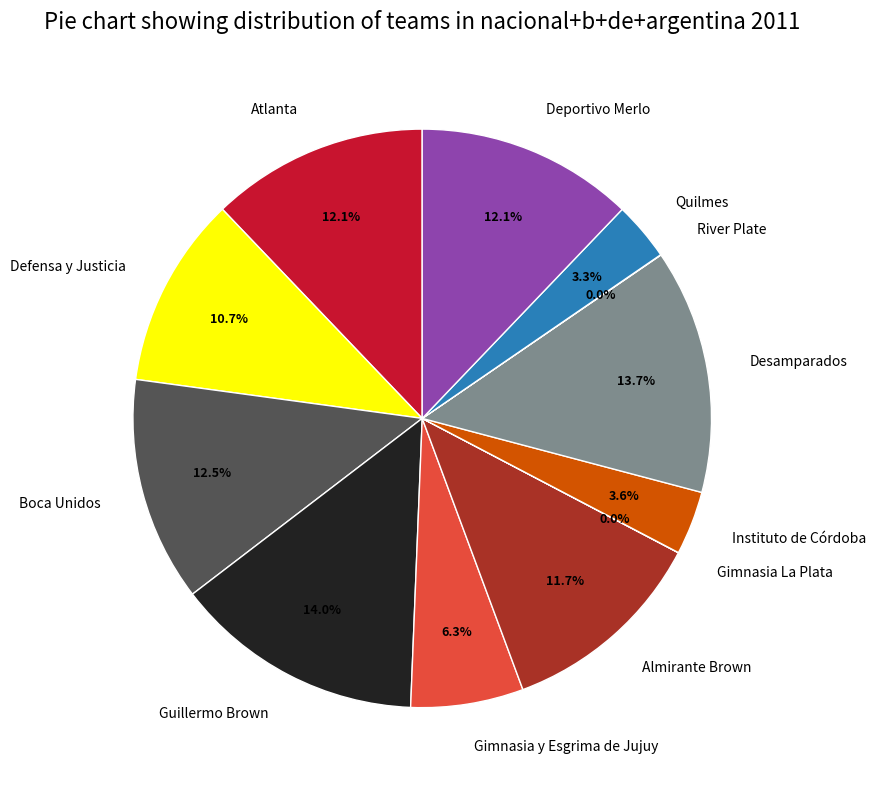

To the nearest percent, what is the difference between the largest and smallest slice percentages?

14%